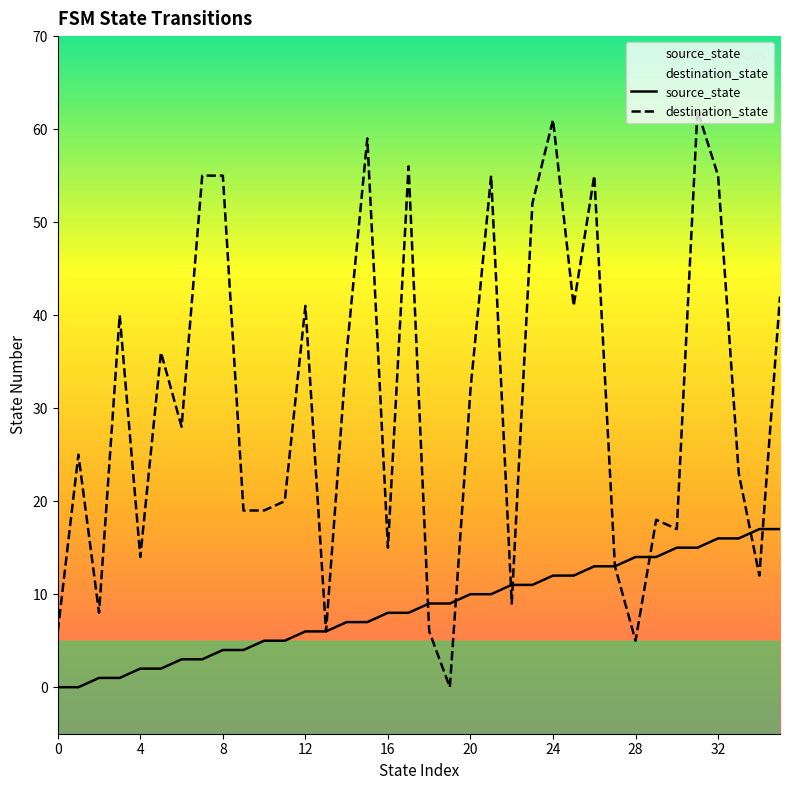

List the series in order of their peak value, lowest first.

source_state, destination_state